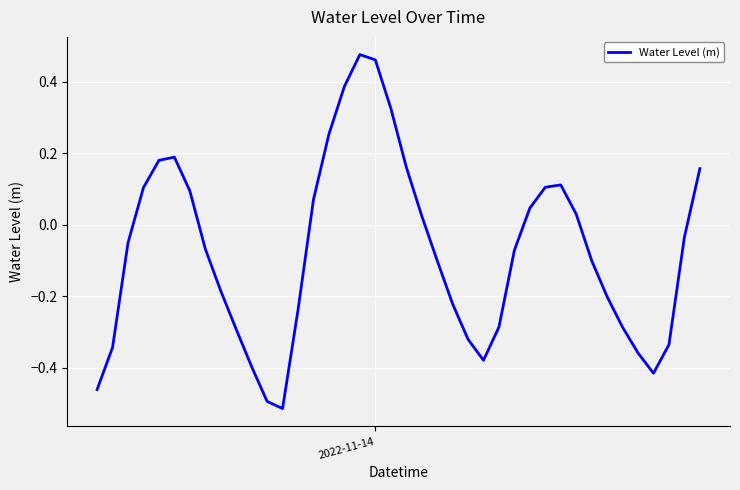

What is the difference between the maximum and minimum values?

1.0